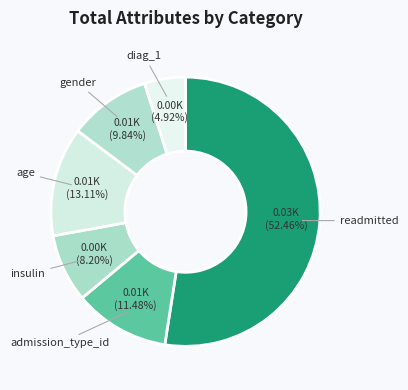

Is it true that age is 19% of the pie?

False